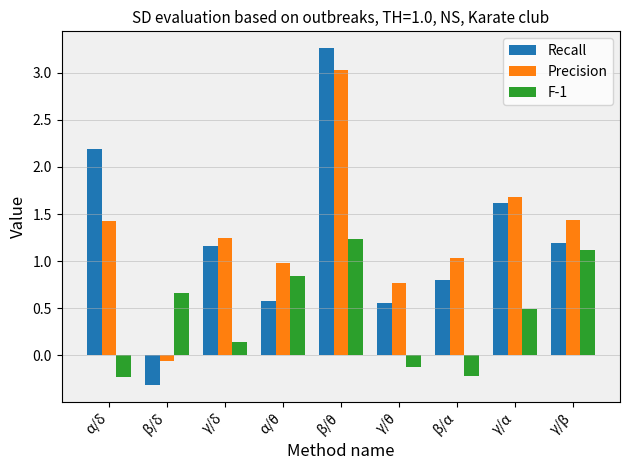

What is the difference between the maximum and minimum values in the Precision series?

3.1